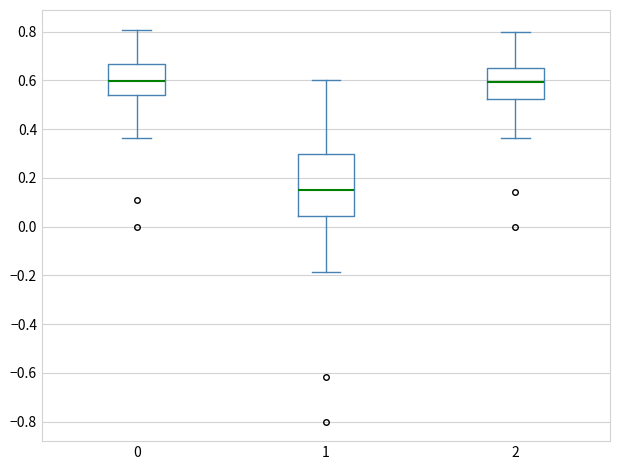

Reading left to right, read every box against the y-axis: the position of its median line, the range the box covers, and the ends of its whiskers. The values are not printed on the chart, so give them approximately, as read against the axis.

0: median 0.60, box 0.54 to 0.66, whiskers 0.36 to 0.80
1: median 0.14, box 0.04 to 0.30, whiskers -0.18 to 0.60
2: median 0.60, box 0.52 to 0.66, whiskers 0.36 to 0.80